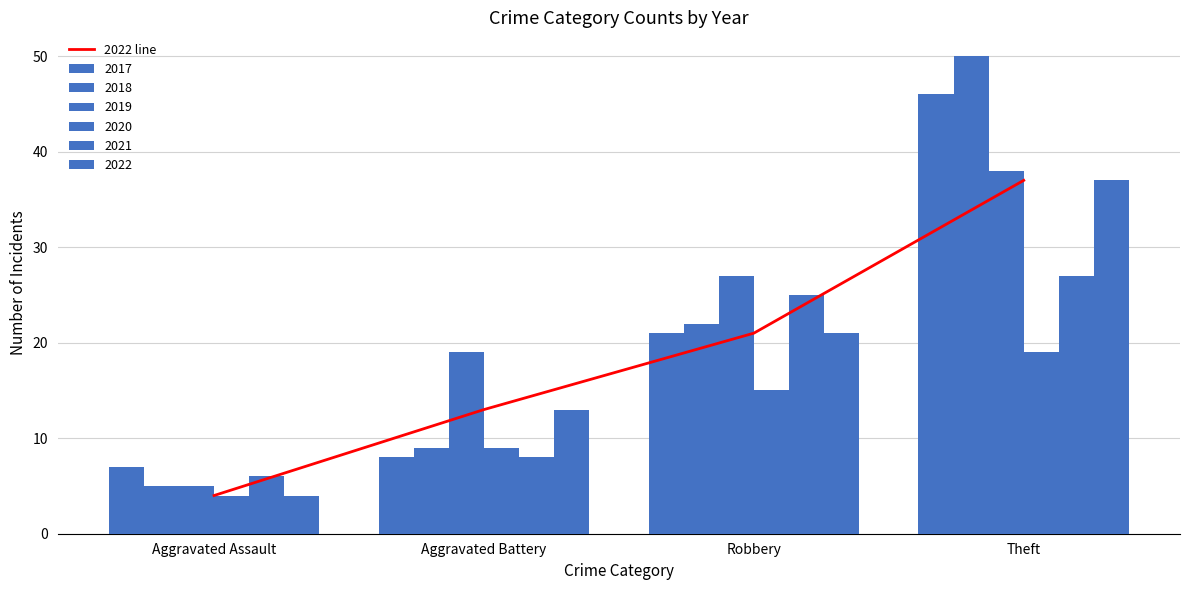

Is it true that the value at Robbery is 21?

True